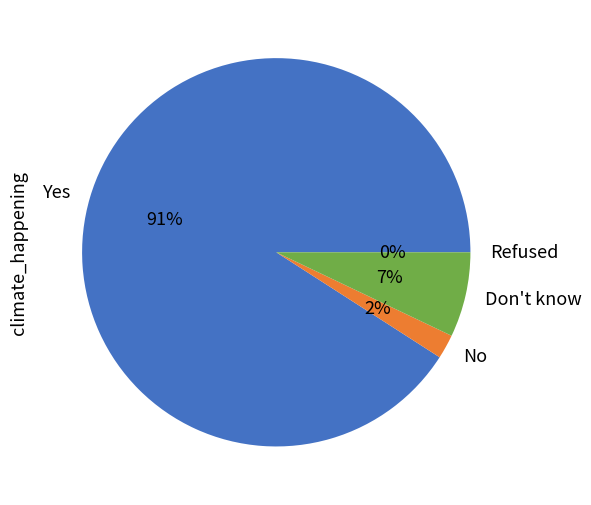

Which slice is the smallest?

Refused